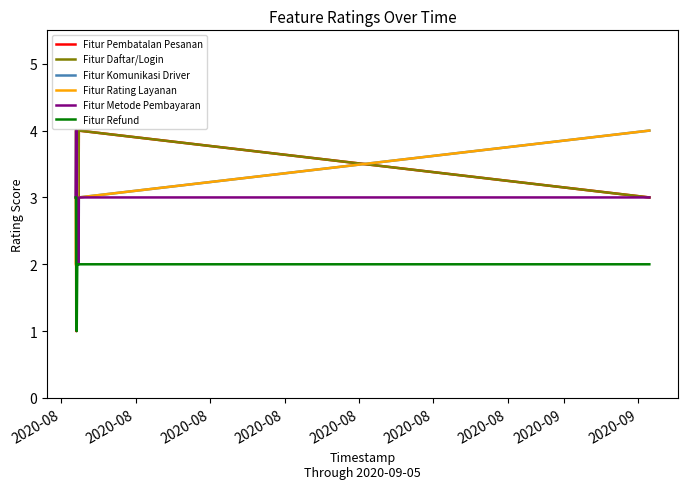

Which series has the widest spread of values?

Fitur Pembatalan Pesanan